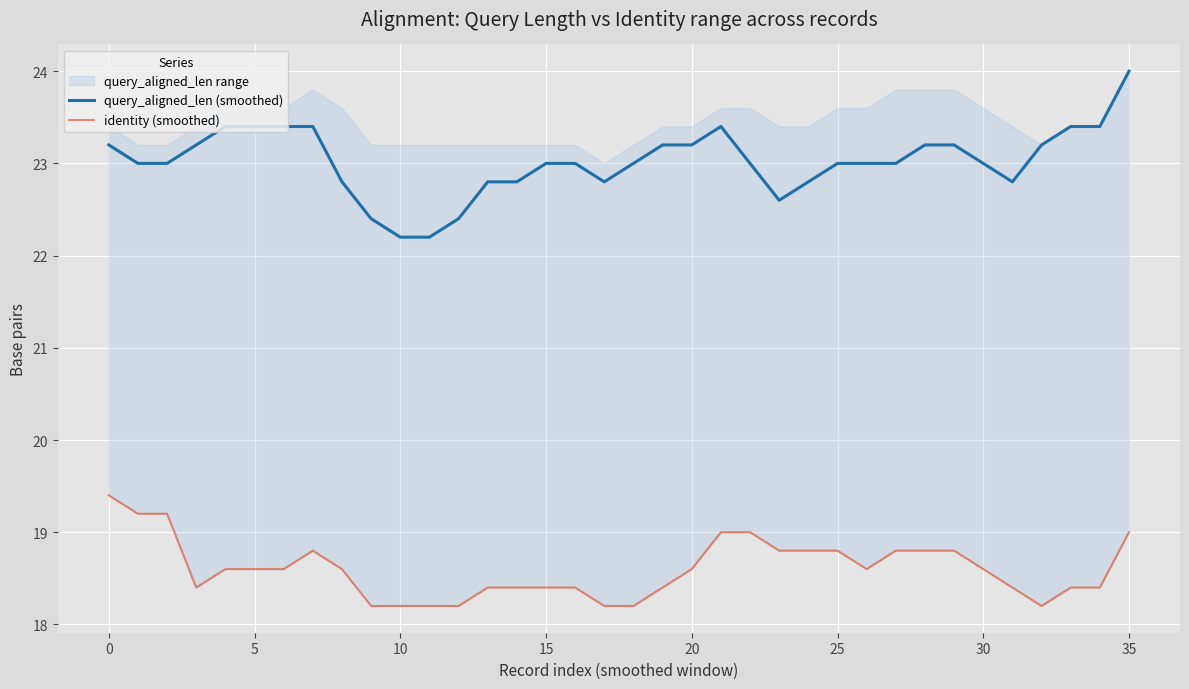

Which label corresponds to the largest value in the chart?

35